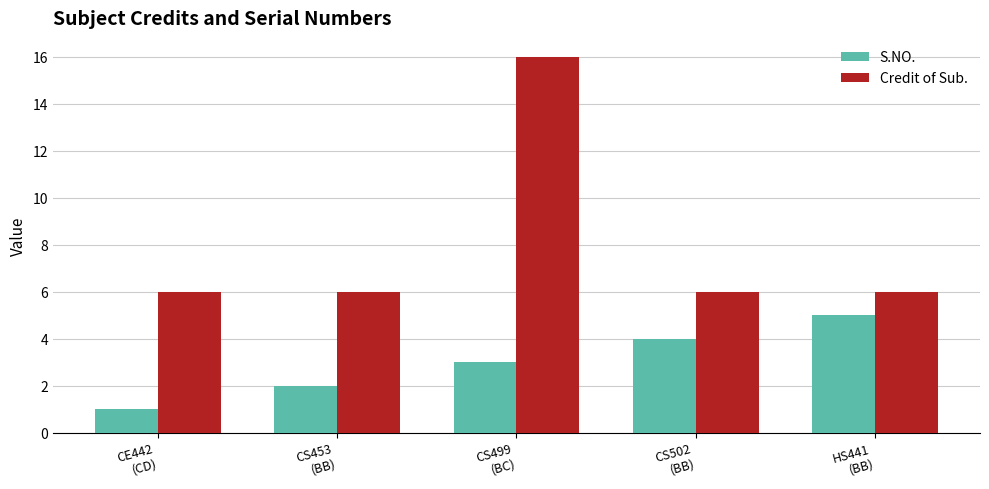

What is the maximum value shown in the chart?

16